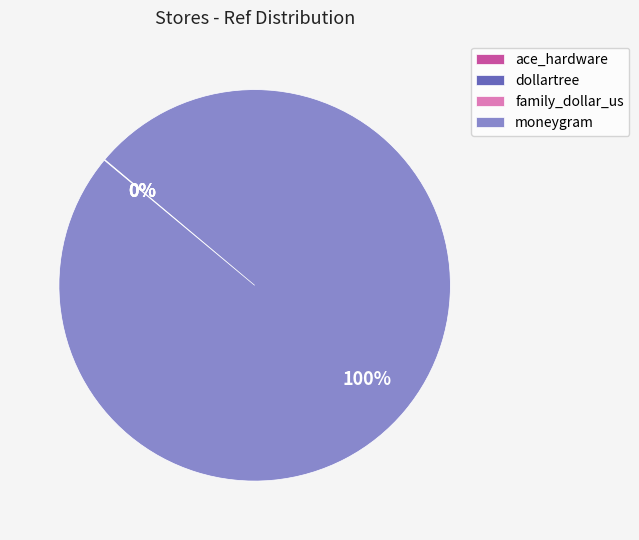

Is there a majority slice in this chart?

Yes